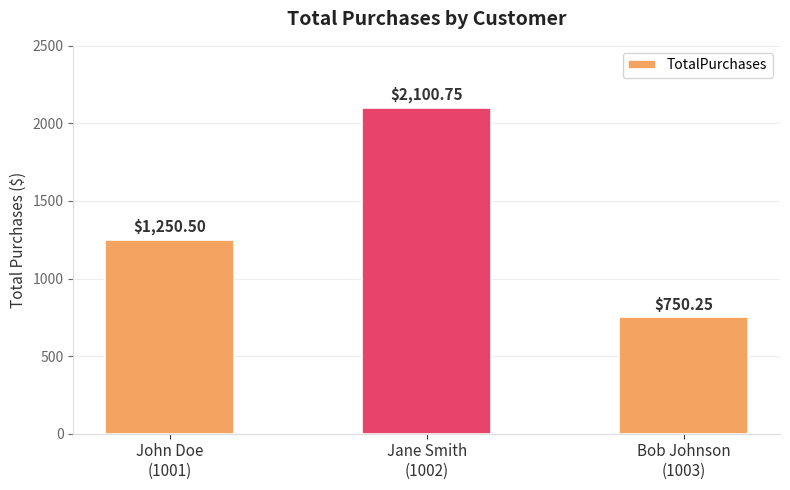

What is the difference between the maximum and minimum values?

1350.5